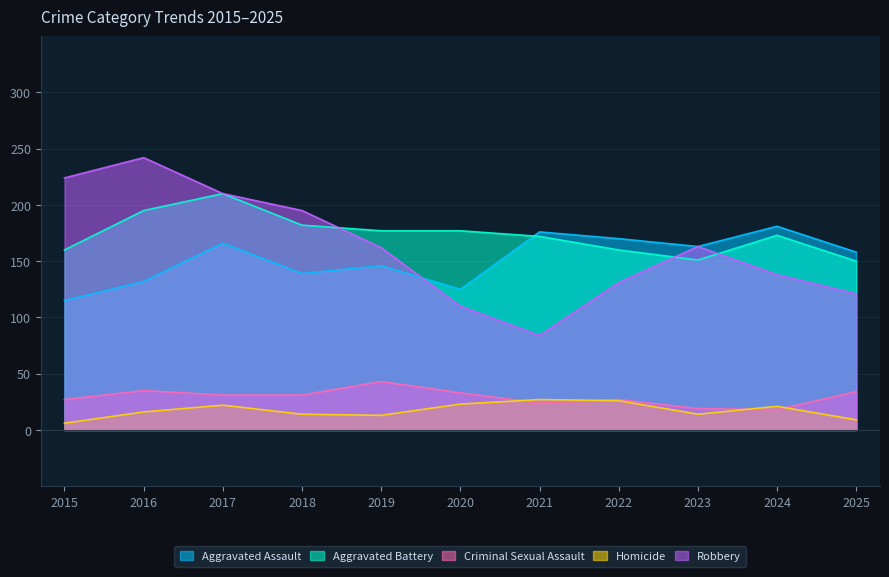

How many interior local peaks does the Homicide series have?

3